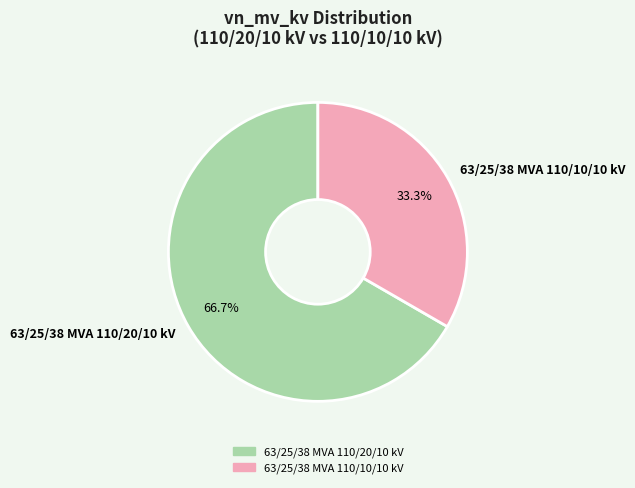

Rank the categories by value from lowest to highest.

63/25/38 MVA 110/10/10 kV, 63/25/38 MVA 110/20/10 kV